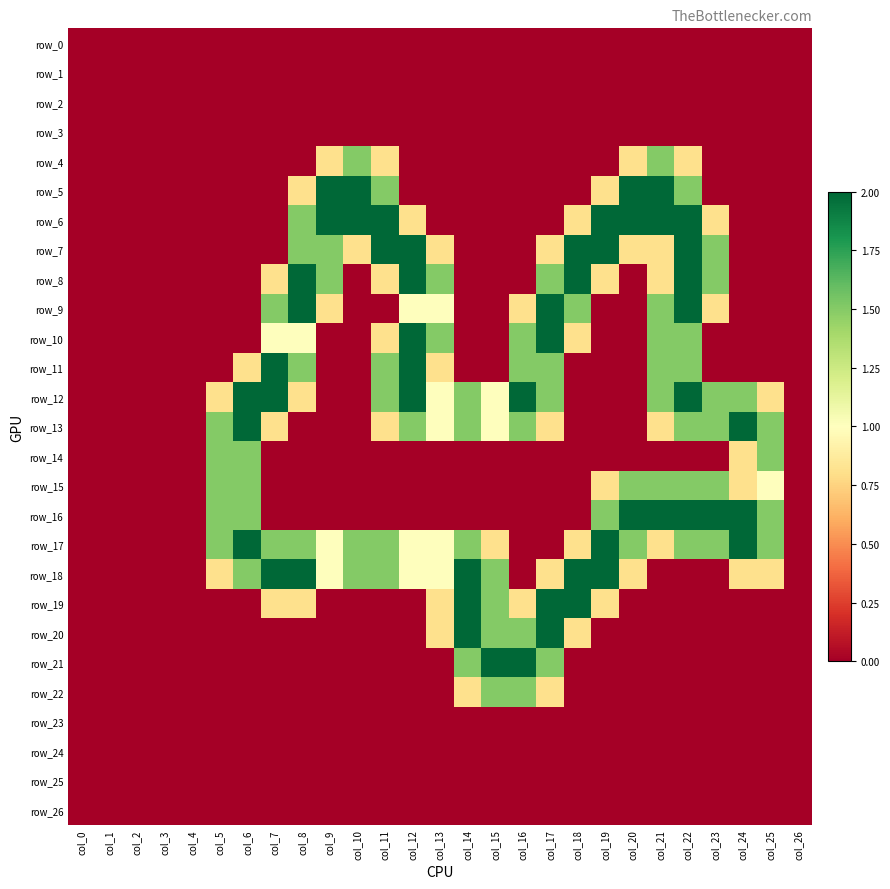

How many series are shown in this chart?

27